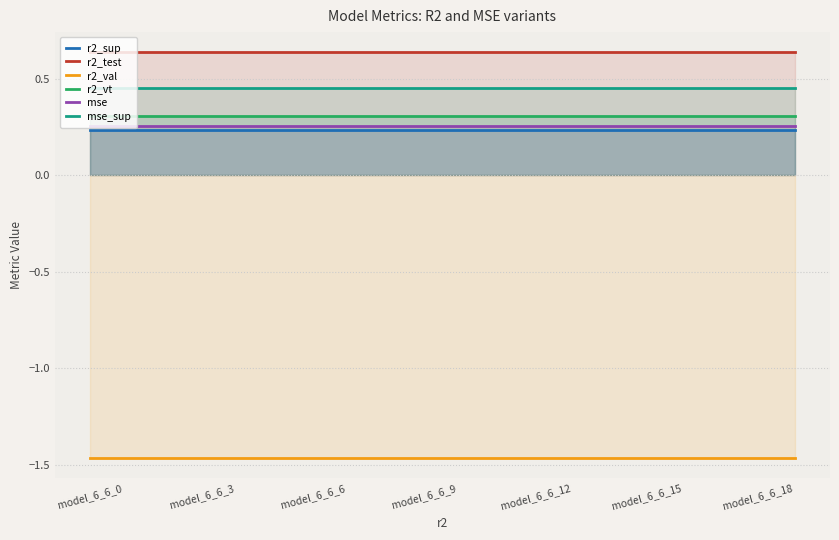

Does the chart display data point markers on the line(s)?

No